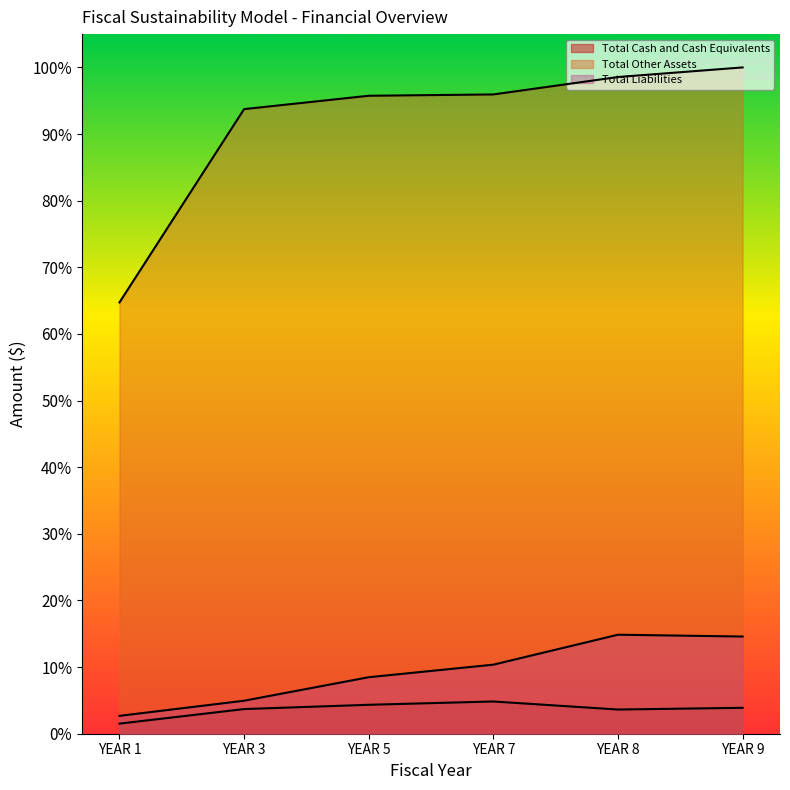

List the labels in order of Total Other Assets value, smallest first.

YEAR 1, YEAR 3, YEAR 5, YEAR 7, YEAR 8, YEAR 9